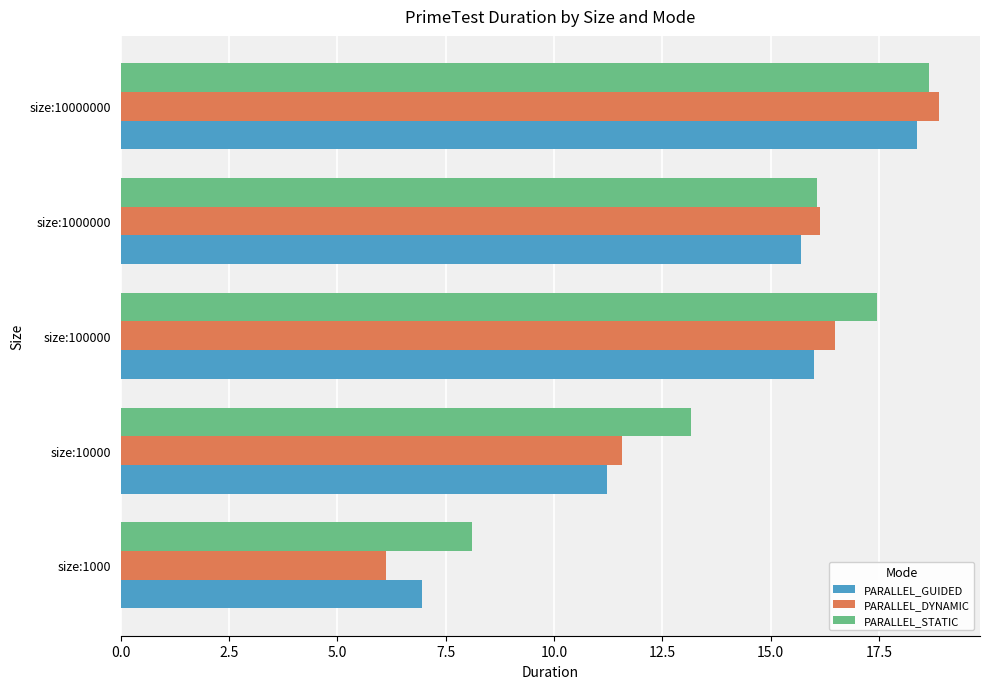

What is the minimum value shown in the chart?

6.1